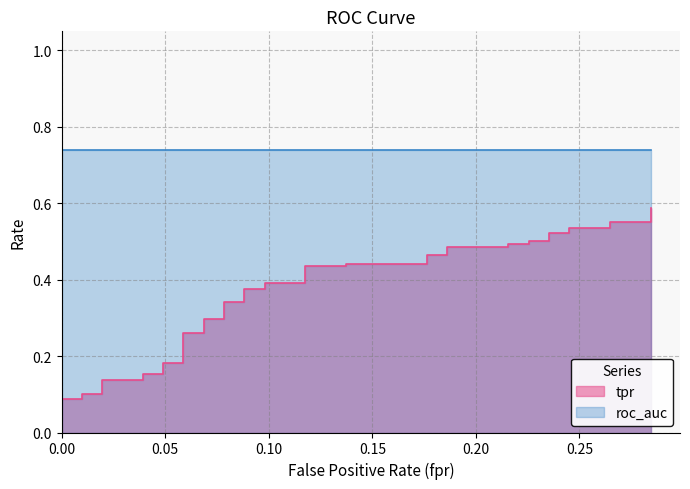

Does the chart display data point markers on the line(s)?

No